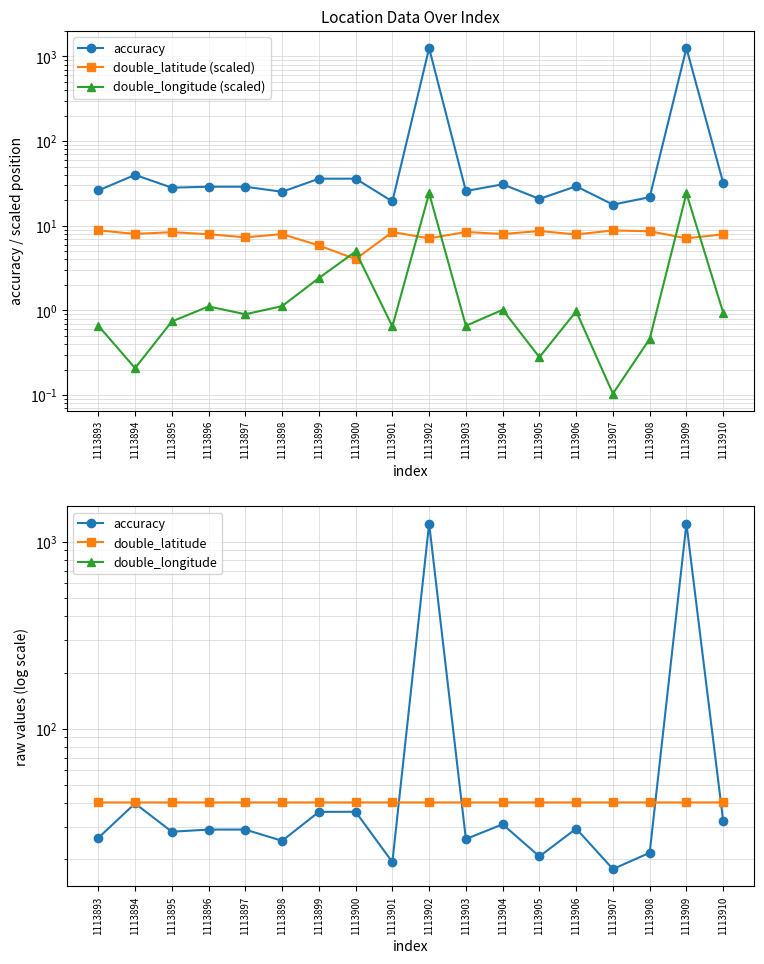

Reading left to right, transcribe all the data shown in this chart.

accuracy: 26.1	39.9	28.2	28.9	28.9	25.2	35.9	36.0	19.4	1252.0	25.7	30.9	20.8	29.3	17.8	21.7	1252.0	32.1
double_latitude (scaled): 8.8	8.0	8.4	7.9	7.3	8.0	5.8	4.0	8.4	7.1	8.4	8.0	8.7	7.9	8.8	8.6	7.1	7.9
double_longitude (scaled): 0.7	0.2	0.7	1.1	0.9	1.1	2.4	5.0	0.6	24.2	0.7	1.0	0.3	1.0	0.1	0.5	24.2	0.9
double_latitude: 40.4	40.4	40.4	40.4	40.4	40.4	40.4	40.4	40.4	40.4	40.4	40.4	40.4	40.4	40.4	40.4	40.4	40.4
double_longitude: -79.9	-79.9	-79.9	-79.9	-79.9	-79.9	-79.9	-79.9	-79.9	-79.9	-79.9	-79.9	-79.9	-79.9	-79.9	-79.9	-79.9	-79.9